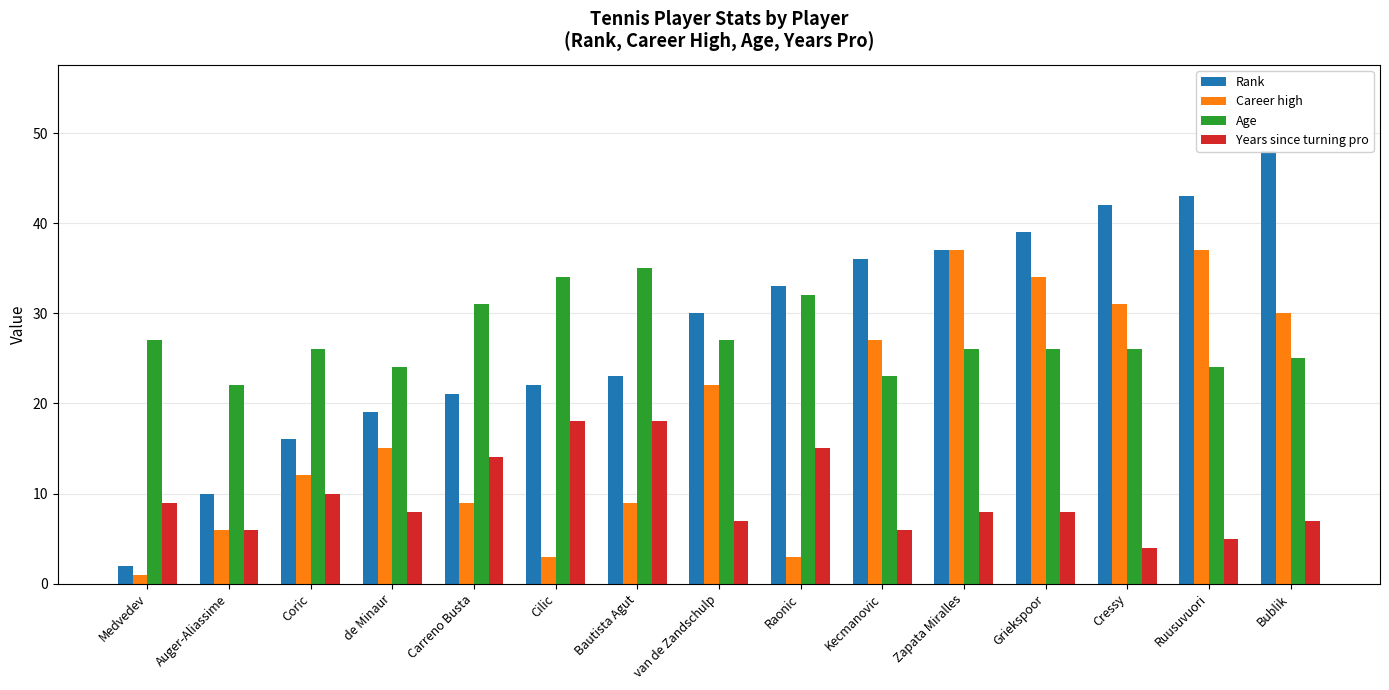

What position from the left is Ruusuvuori?

14